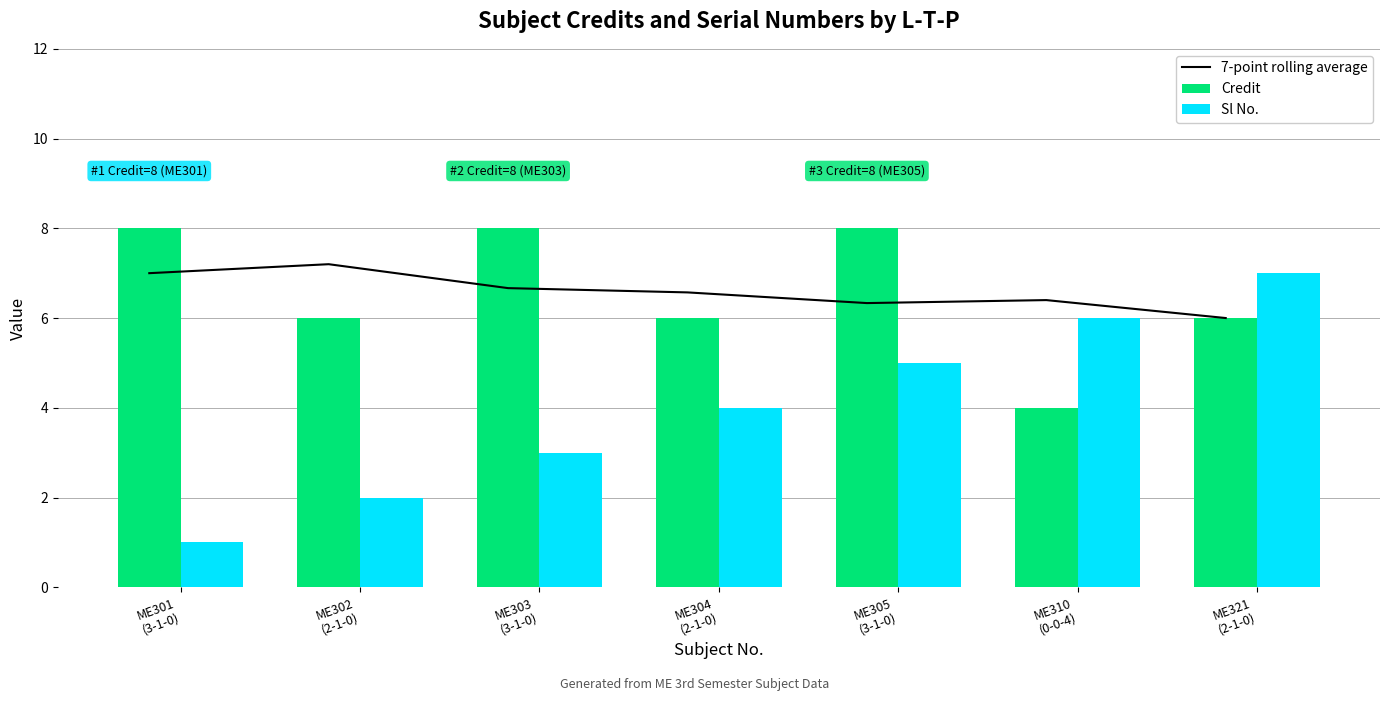

What is the difference between the maximum and minimum values in the Sl No. series?

6.0